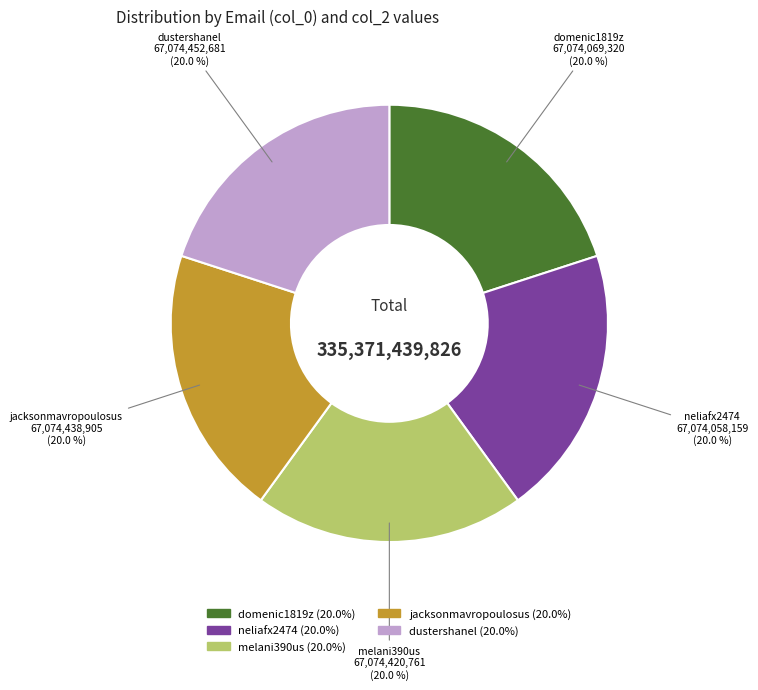

Does any single category account for the majority?

No